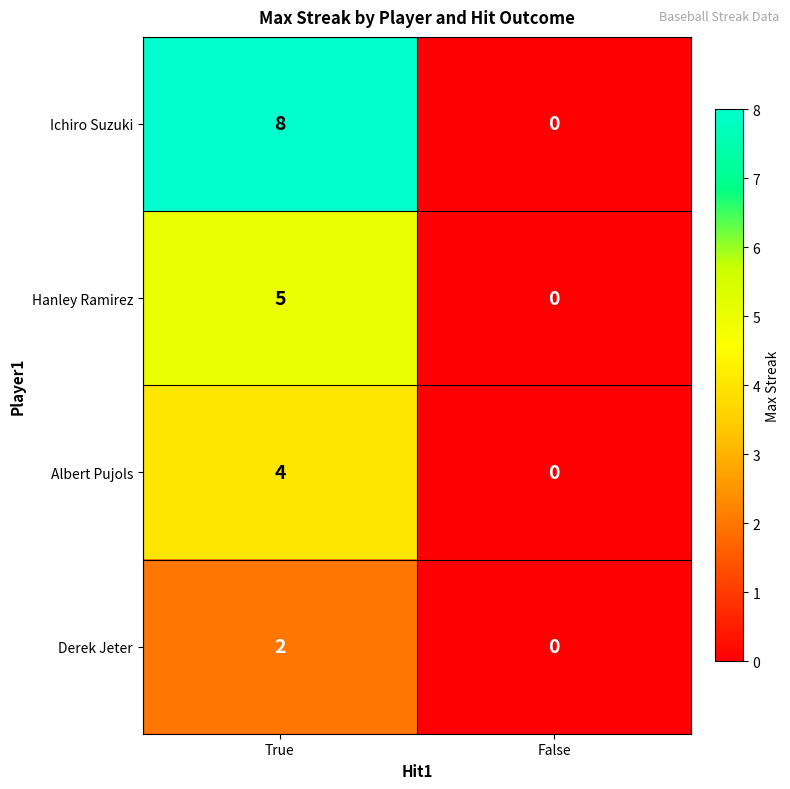

Read the Albert Pujols value at True.

4